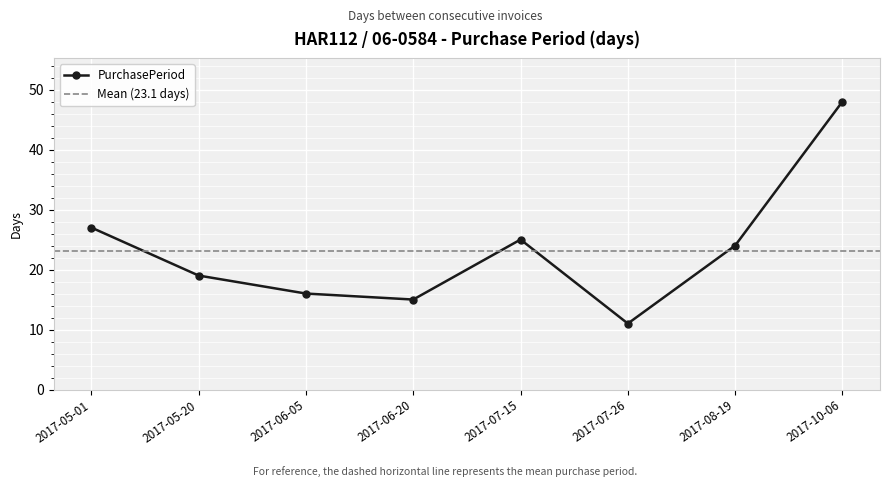

Is it true that the value at 2017-07-26 is 5?

False